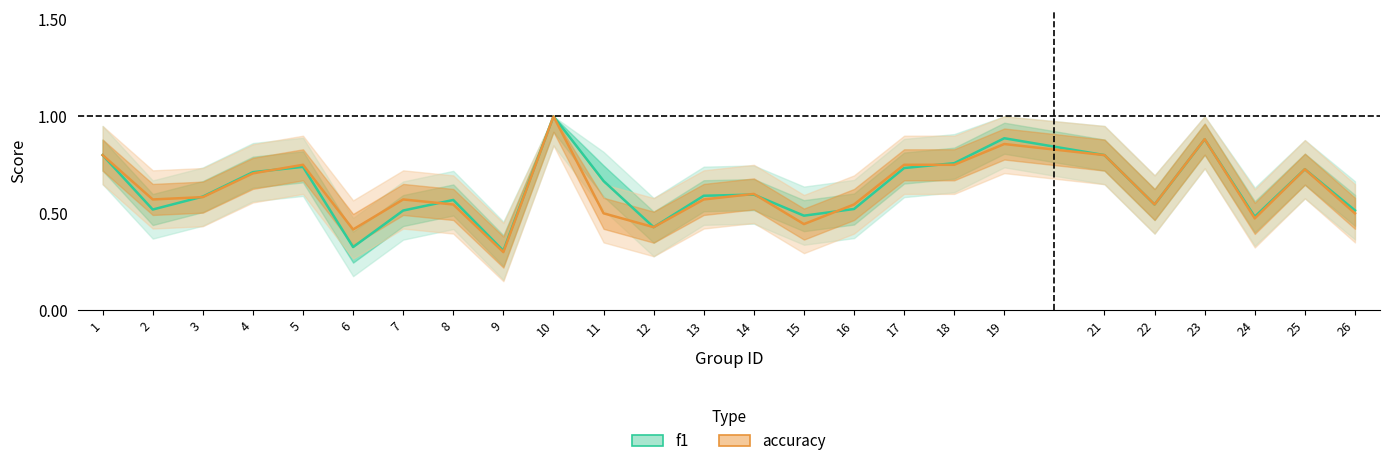

True or false: f1 has a value of 0.4 at 12.

True